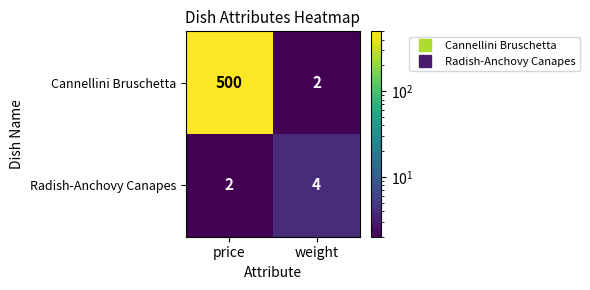

Which series has the largest total across all categories?

Cannellini Bruschetta